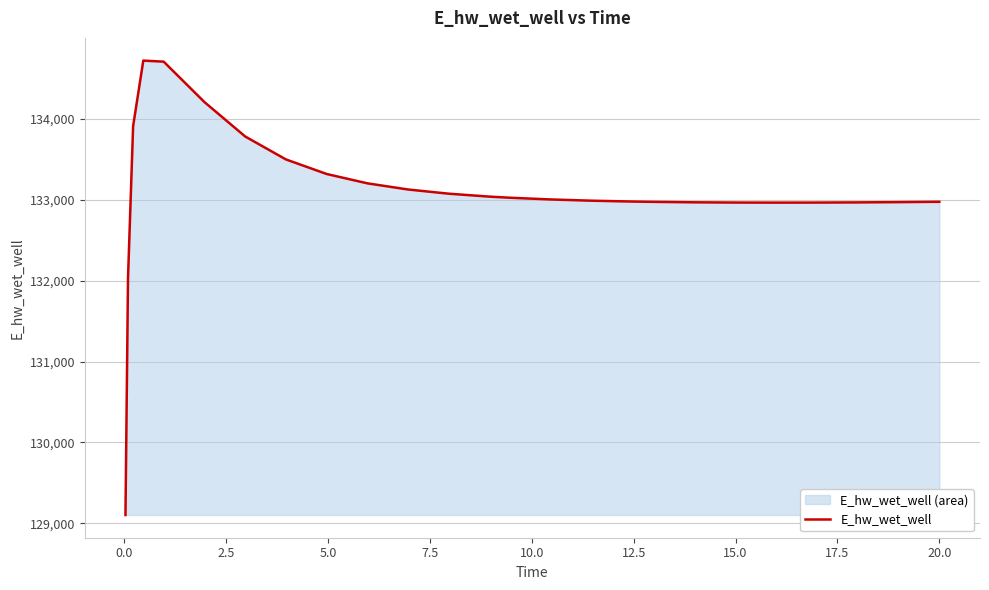

How many values exceed 133001?

13